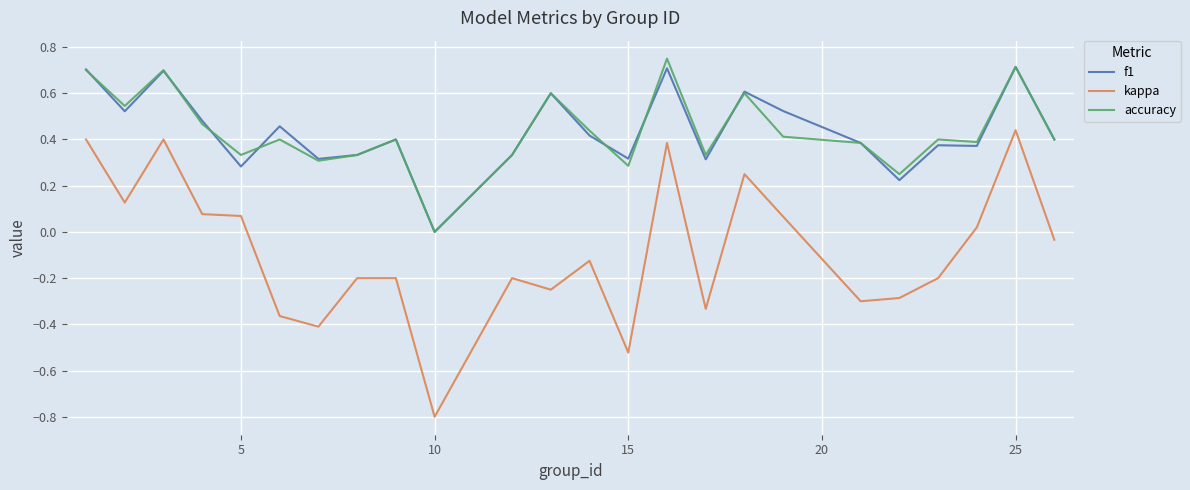

True or false: kappa and f1 cross at least once.

False